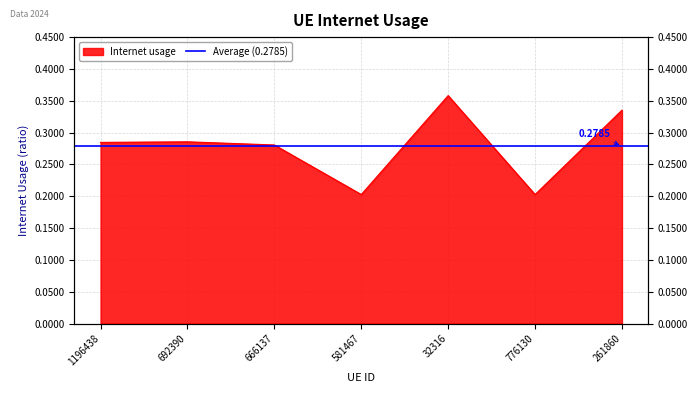

Count the number of data series in this chart.

1